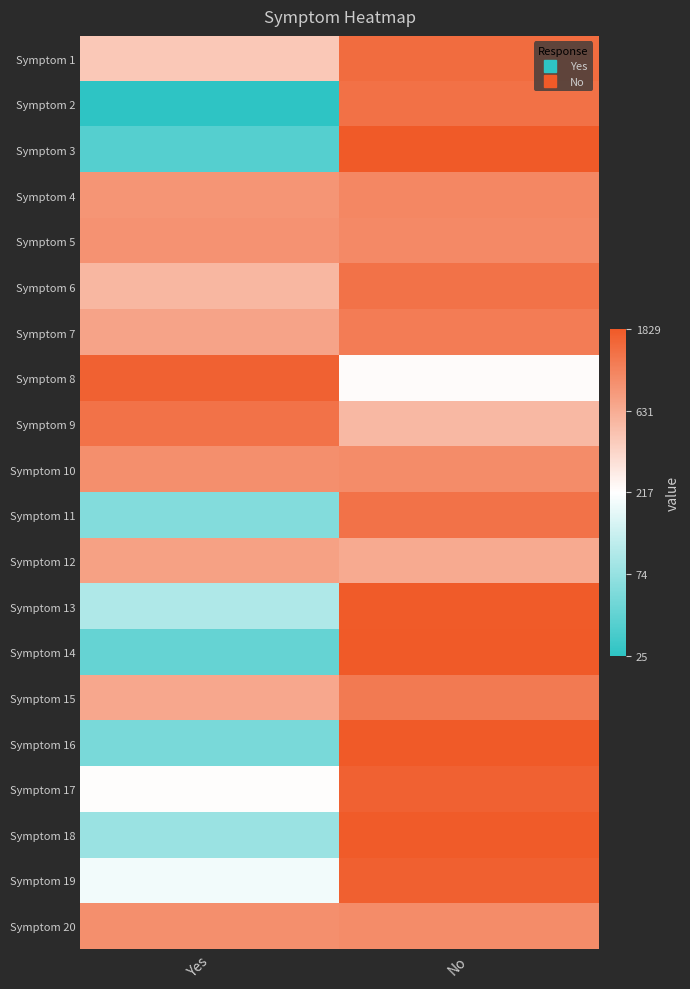

Which label corresponds to the largest value in the chart?

No